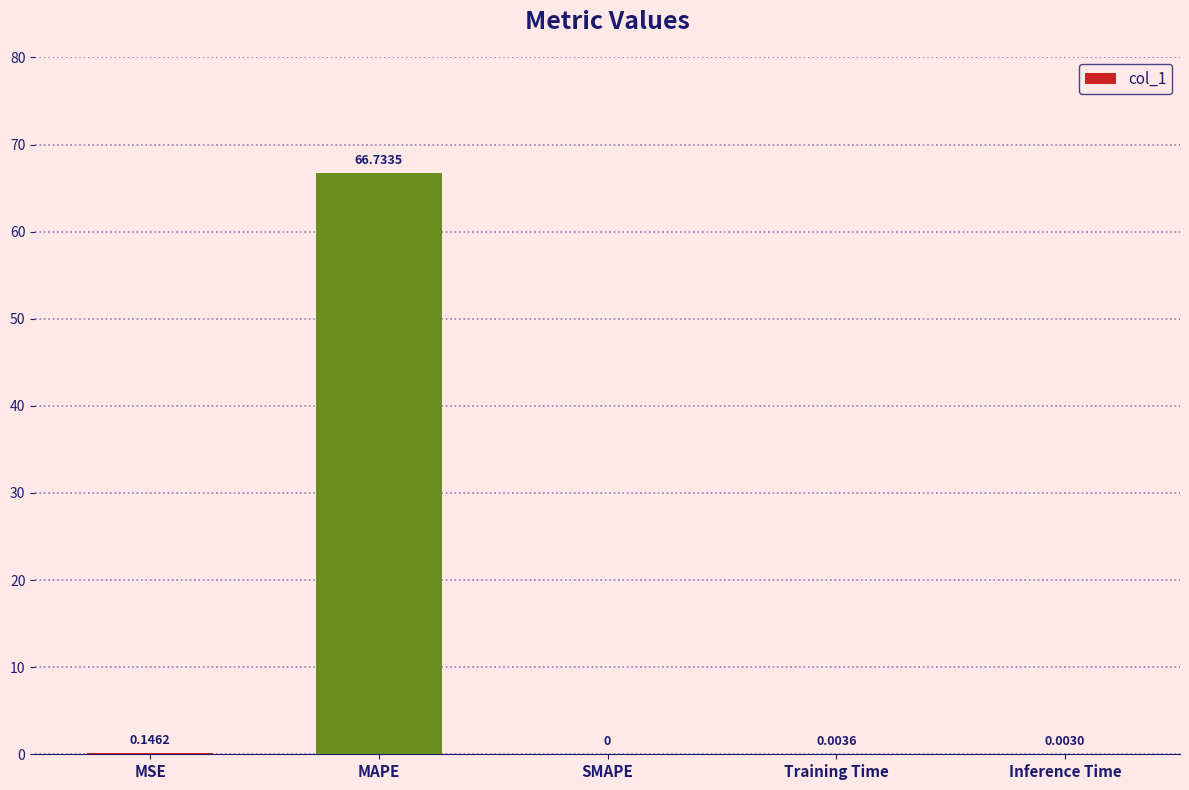

What is the sum of all values?

66.9